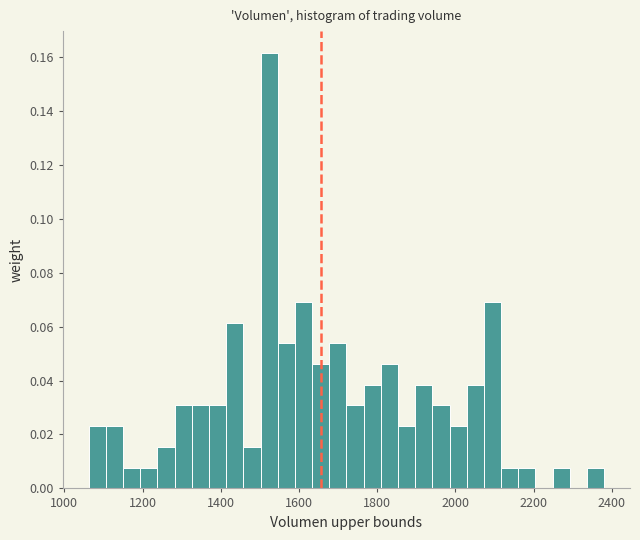

Read against the x-axis, roughly where is the centre of the tallest bar?

1520